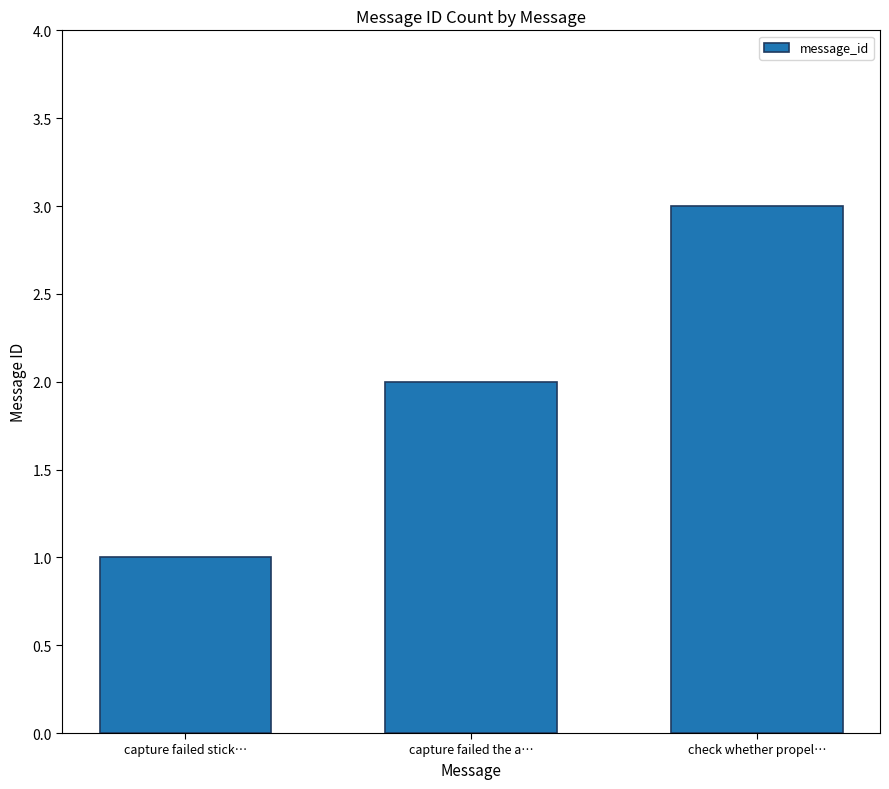

What is the average value?

2